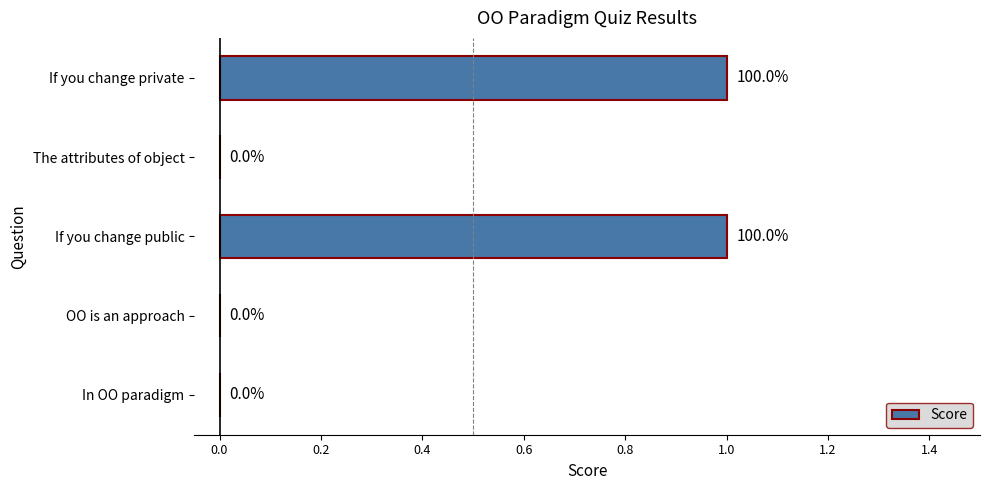

Reading bottom to top, extract all data points from this chart.

In OO paradigm=0	OO is an approach=0	If you change public=1	The attributes of object=0	If you change private=1